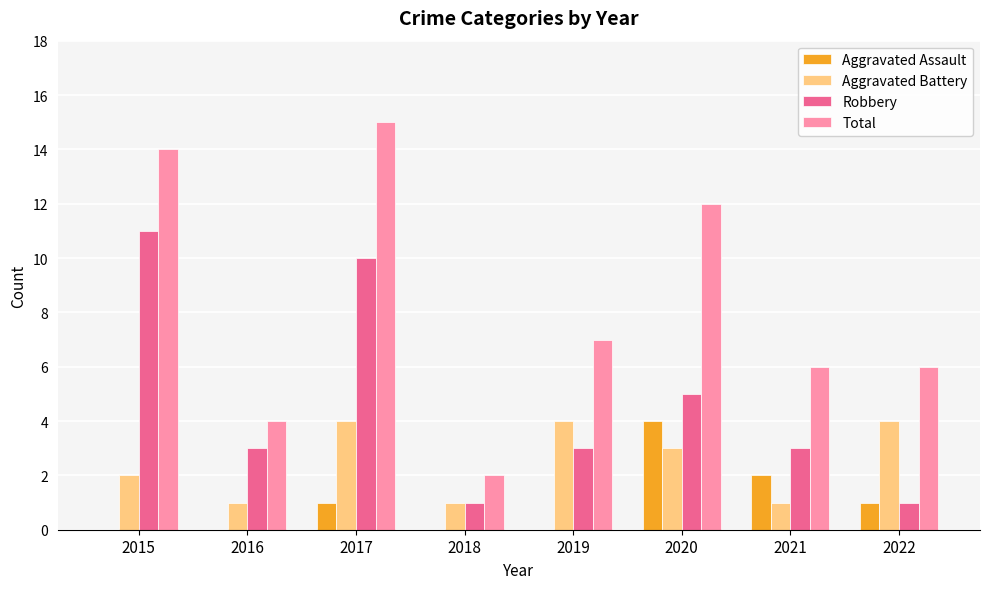

At which category does the chart reach its peak across all series?

2017